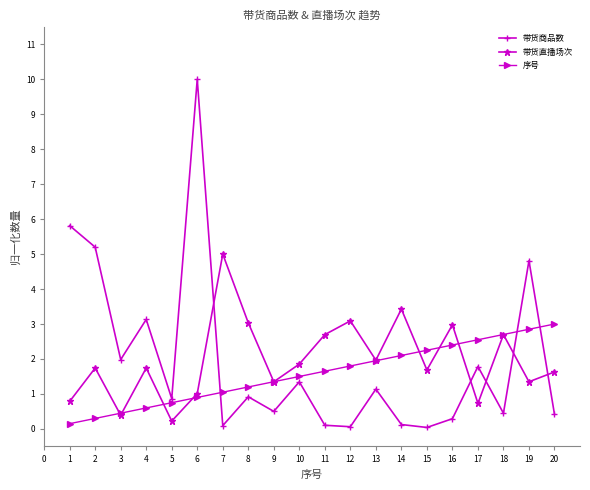

Rank the series at 19 from lowest to highest value.

带货直播场次, 序号, 带货商品数